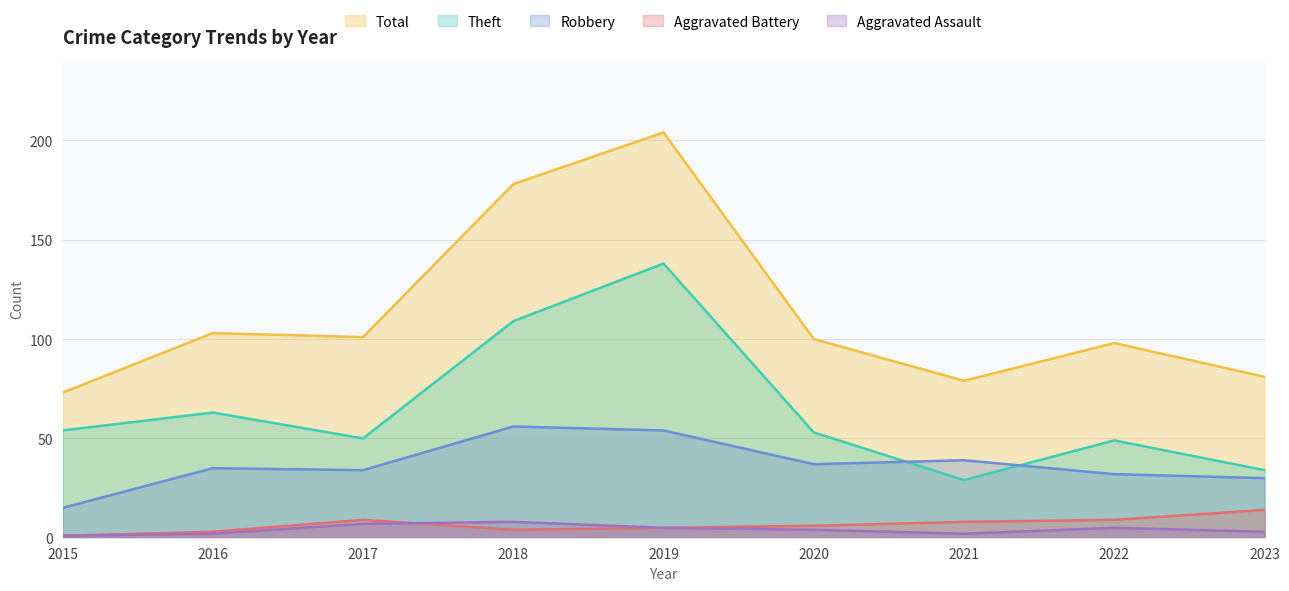

Does the chart display data point markers on the line(s)?

No